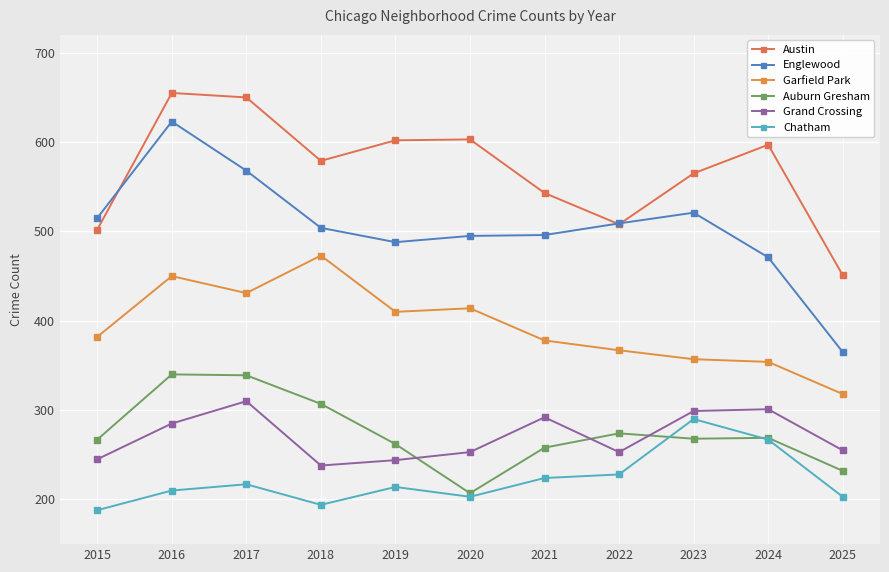

At which label does Austin reach its peak?

2016